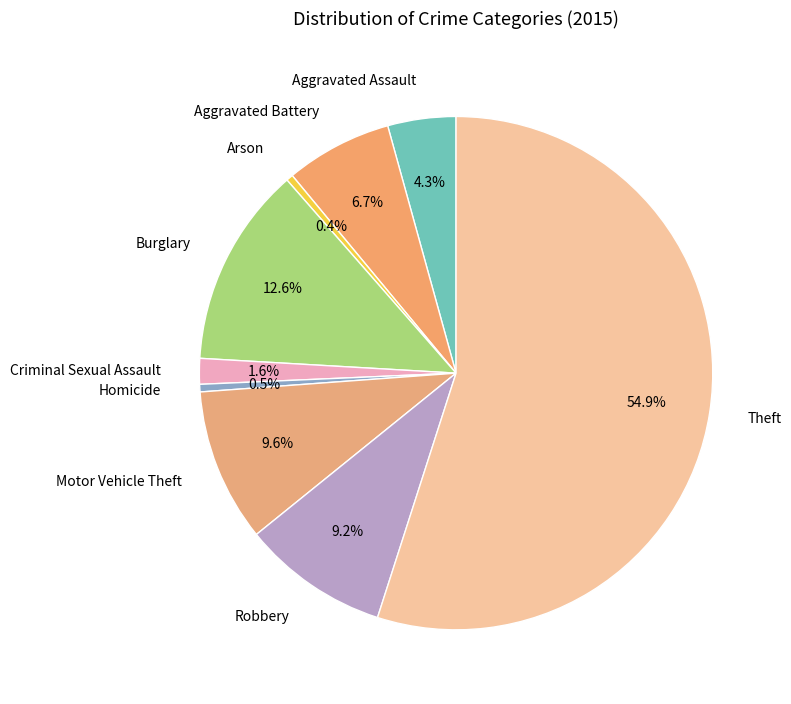

What is the total percentage of Robbery and Aggravated Assault?

13.5%